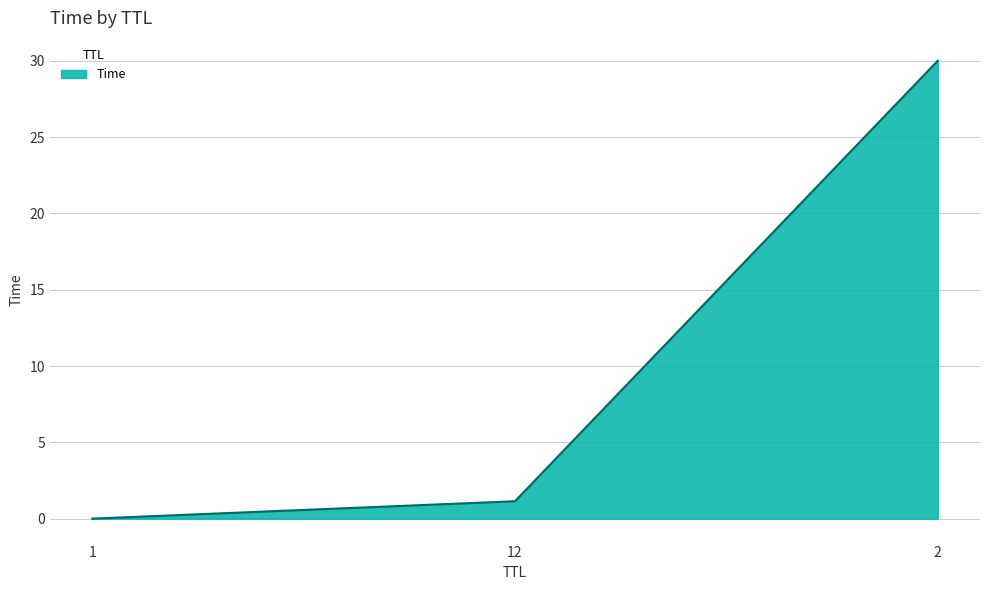

Is it true that the value at 1 is 0.0?

True